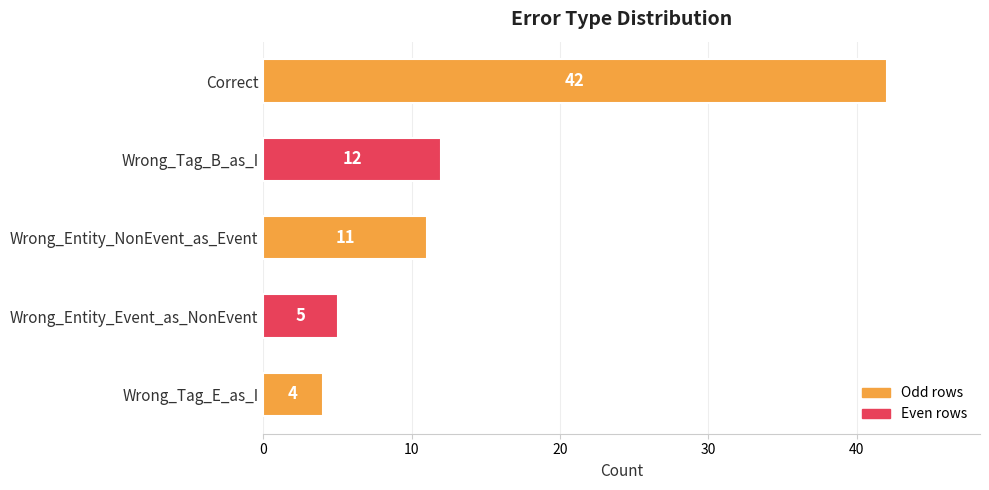

What is the change in value from Correct to Wrong_Entity_Event_as_NonEvent?

-37